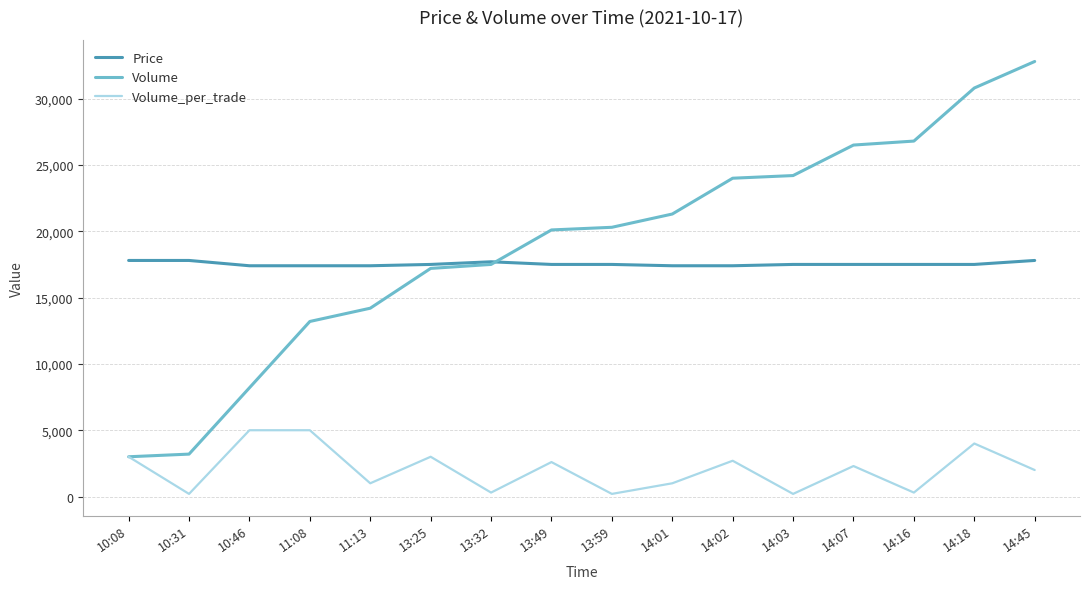

True or false: Price and Volume_per_trade intersect in this chart.

False